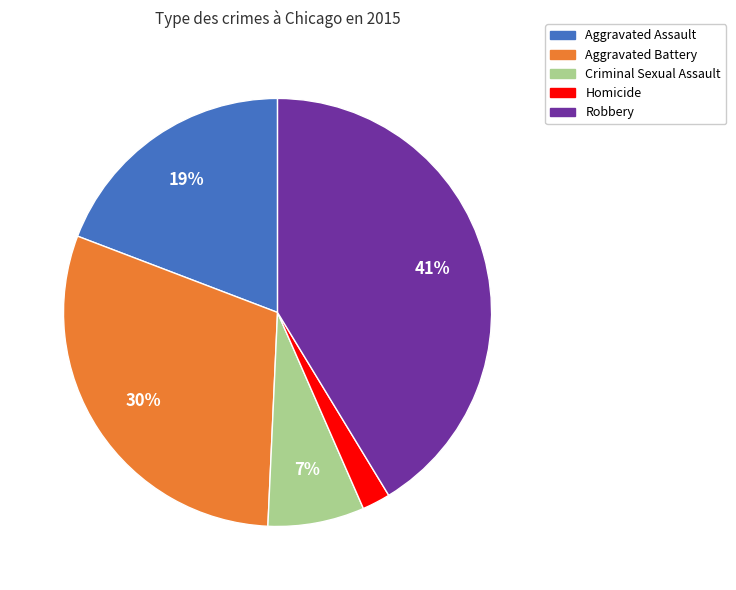

How many segments does this pie chart have?

5